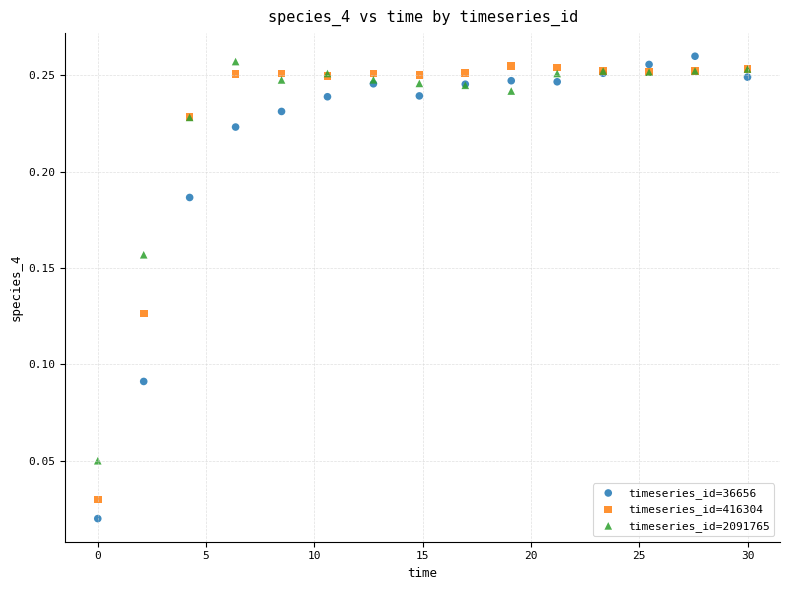

What is the X range (max minus min) for the scatter plot?

30.0